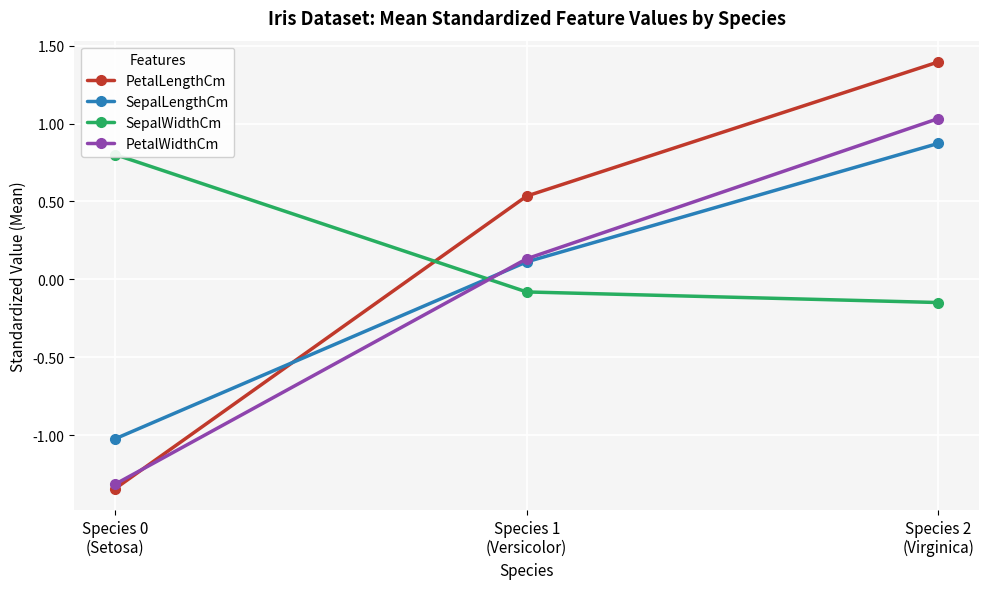

Reading right to left, extract all data points from this chart.

PetalLengthCm: Species 2
(Virginica)=1.4	Species 1
(Versicolor)=0.5	Species 0
(Setosa)=-1.3
SepalLengthCm: Species 2
(Virginica)=0.9	Species 1
(Versicolor)=0.1	Species 0
(Setosa)=-1.0
SepalWidthCm: Species 2
(Virginica)=-0.1	Species 1
(Versicolor)=-0.1	Species 0
(Setosa)=0.8
PetalWidthCm: Species 2
(Virginica)=1.0	Species 1
(Versicolor)=0.1	Species 0
(Setosa)=-1.3